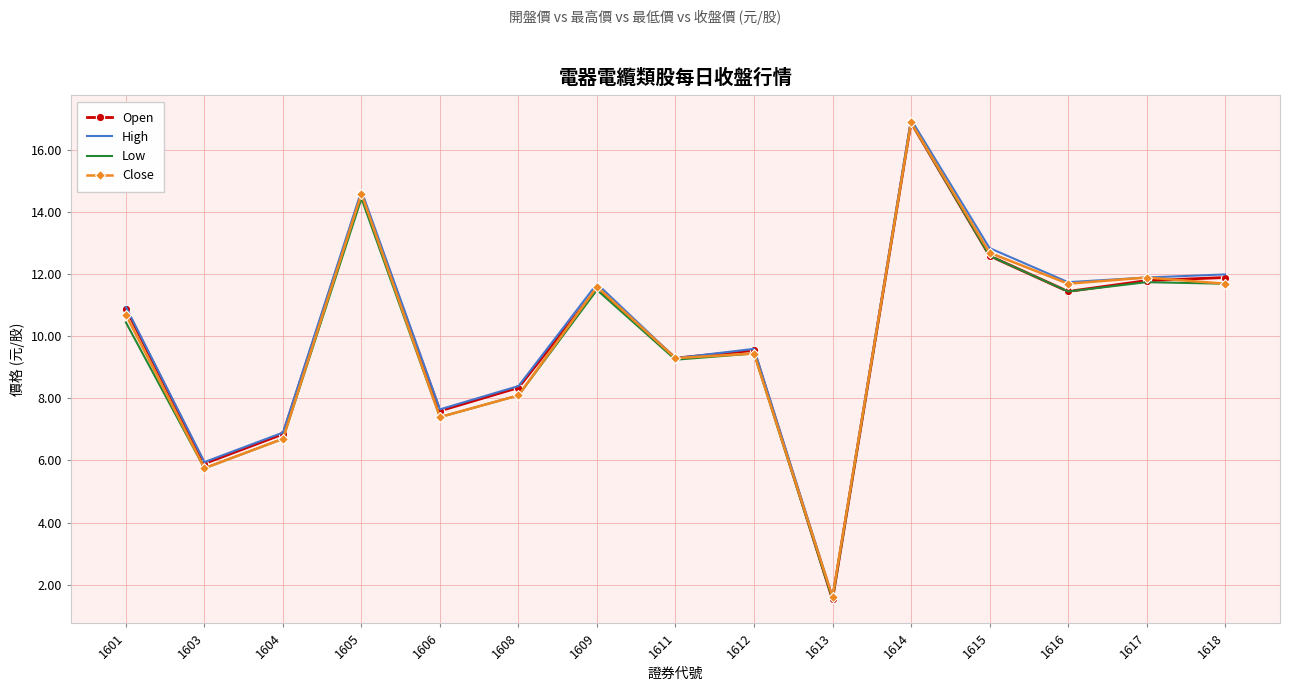

How many values in the Close series exceed 10?

8